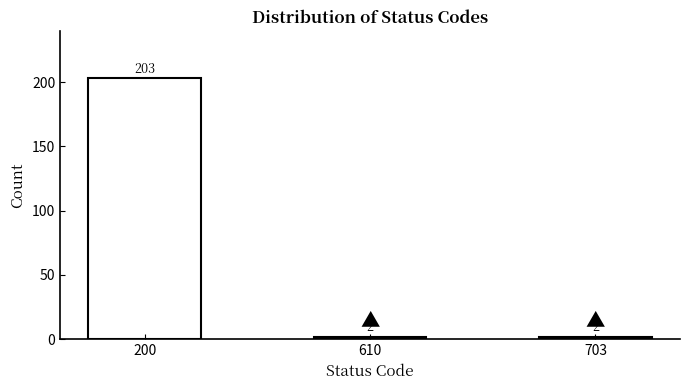

Reading right to left, what are all the values shown in this chart?

2	2	203